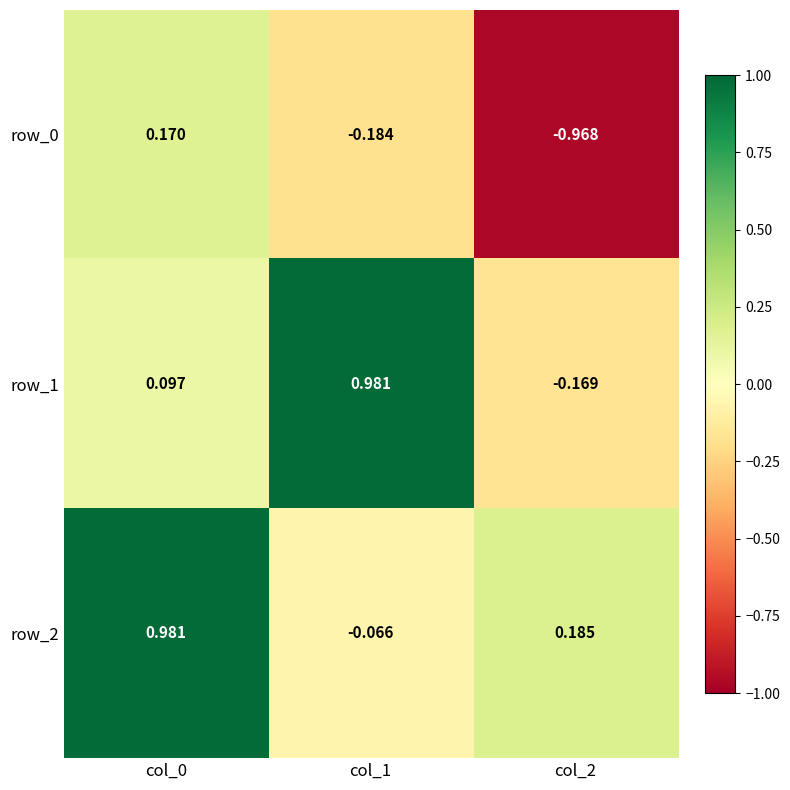

What is the difference between the highest and lowest values at col_2?

1.2